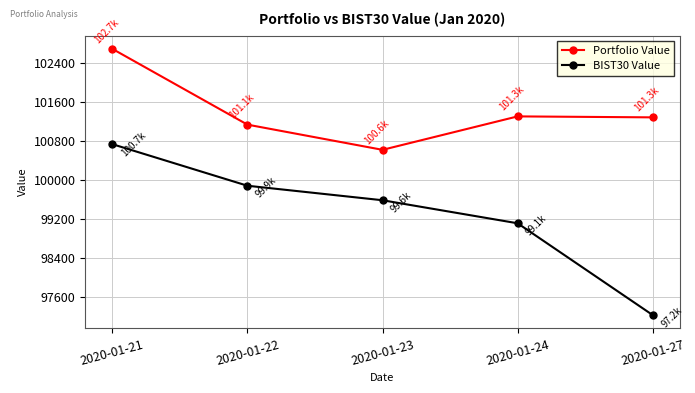

Is the value of BIST30 Value at 2020-01-21 greater than the value of Portfolio Value at 2020-01-27?

No